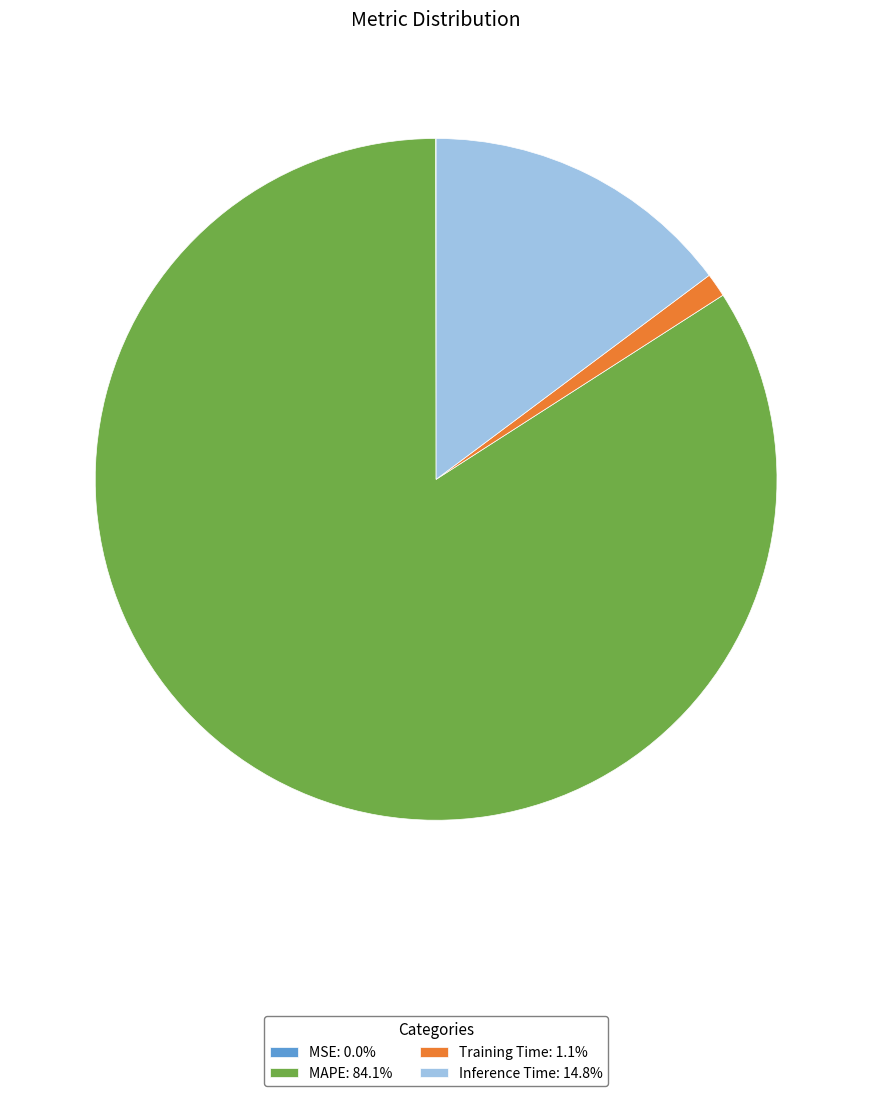

Is MAPE: 84.1% the majority of the pie?

Yes